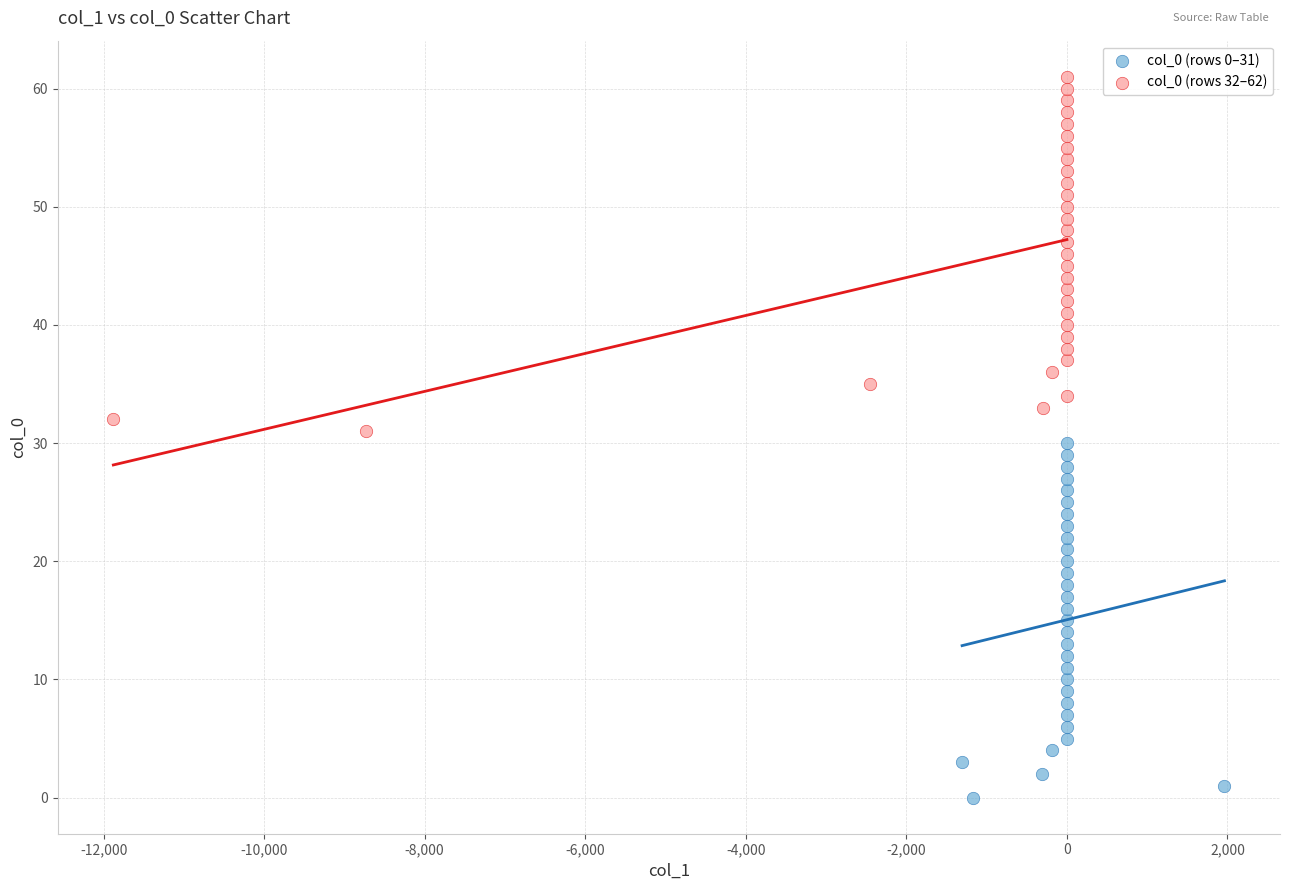

Which series reaches the maximum Y coordinate?

col_0 (rows 32–62)